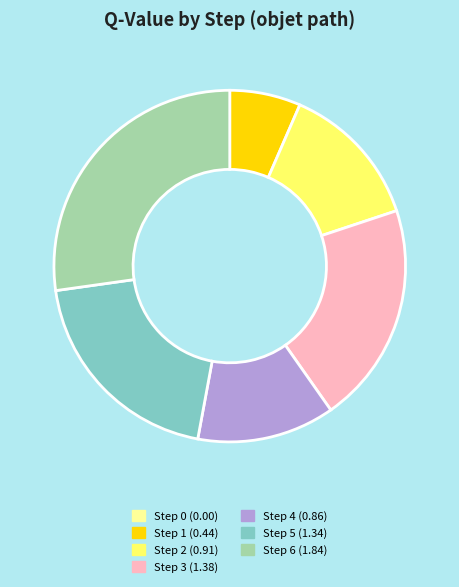

True or false: Step 6 accounts for 27% of the total.

True